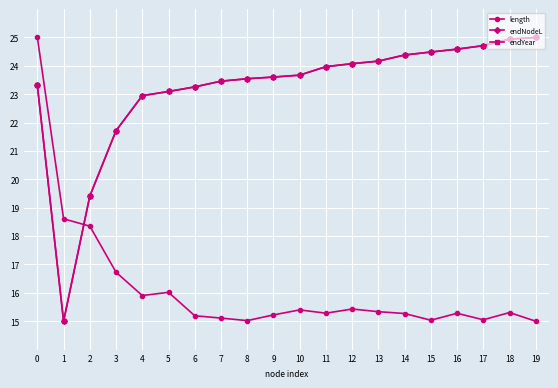

Does the chart have visible grid lines?

Yes